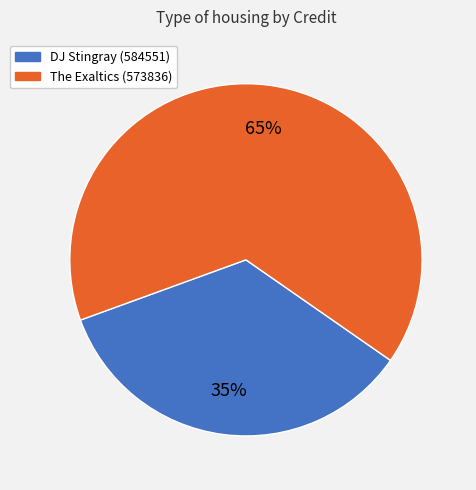

Combined, do DJ Stingray (584551) and The Exaltics (573836) account for over 50%?

Yes